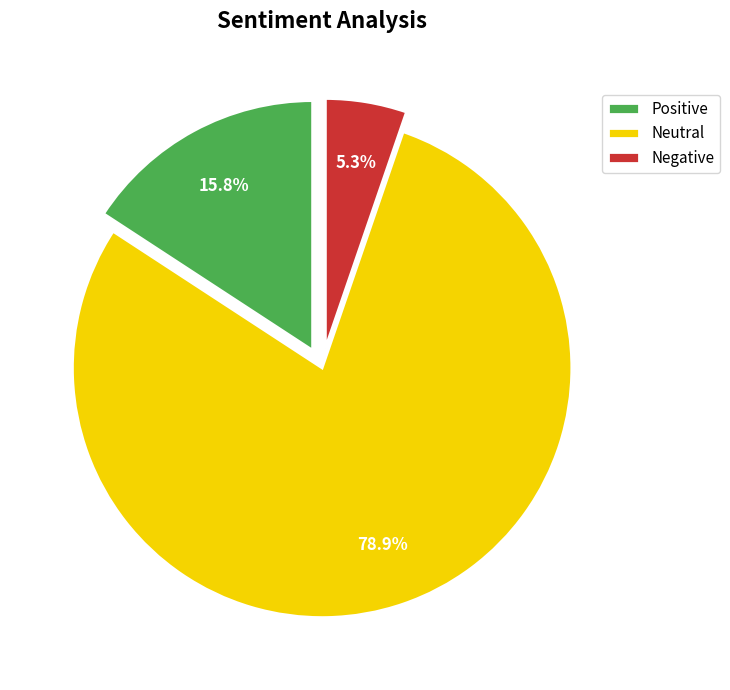

Between Negative and Neutral, which is larger?

Neutral